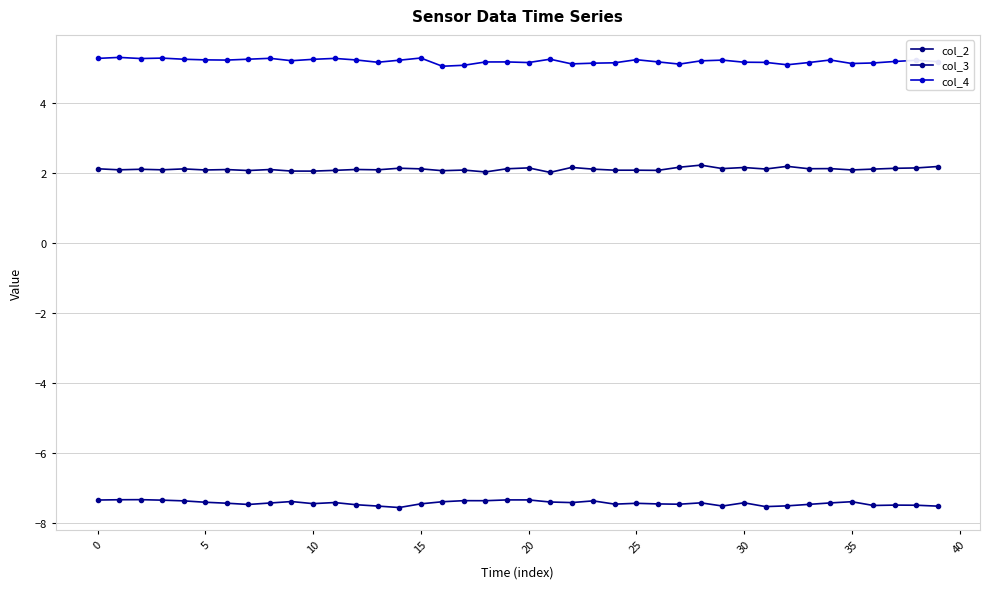

What is the difference between the maximum and second lowest values in the col_4 series?

0.2